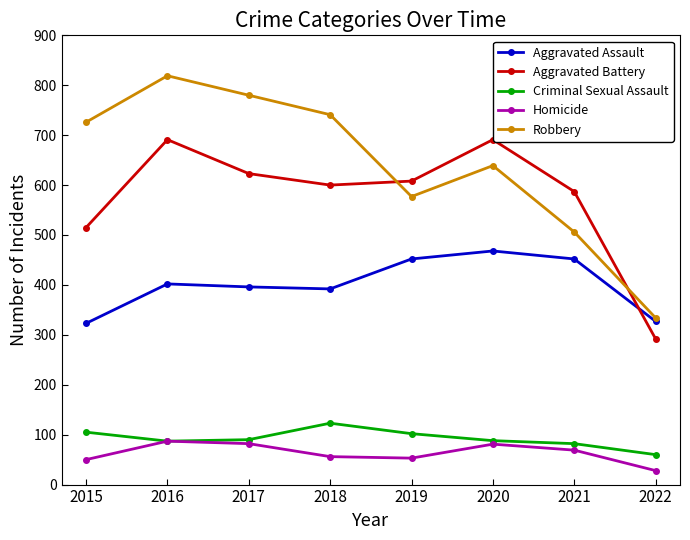

What is the minimum value for Aggravated Assault?

323